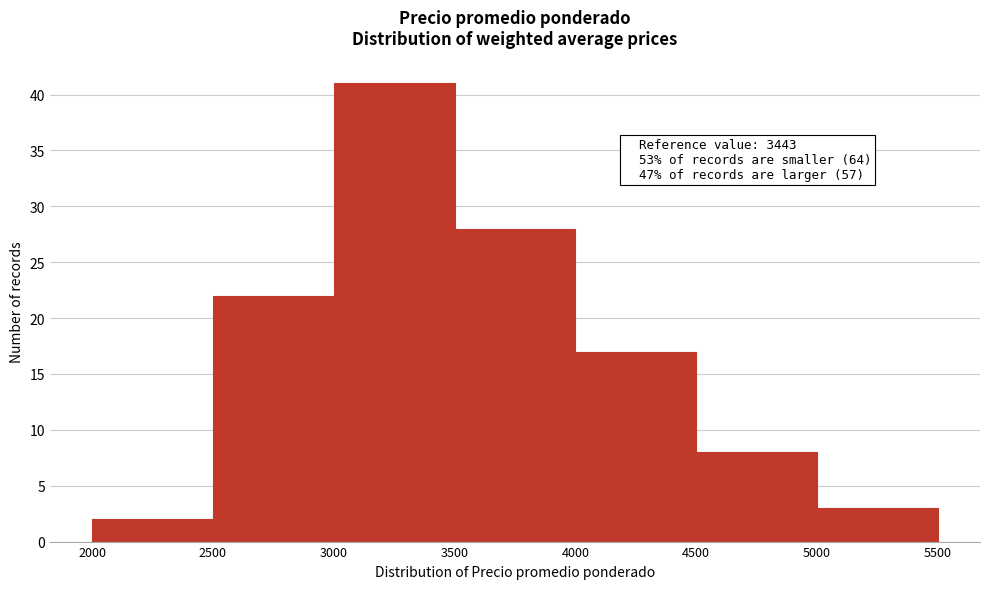

Over which range of the x-axis is the bar tallest?

3000 to 3500